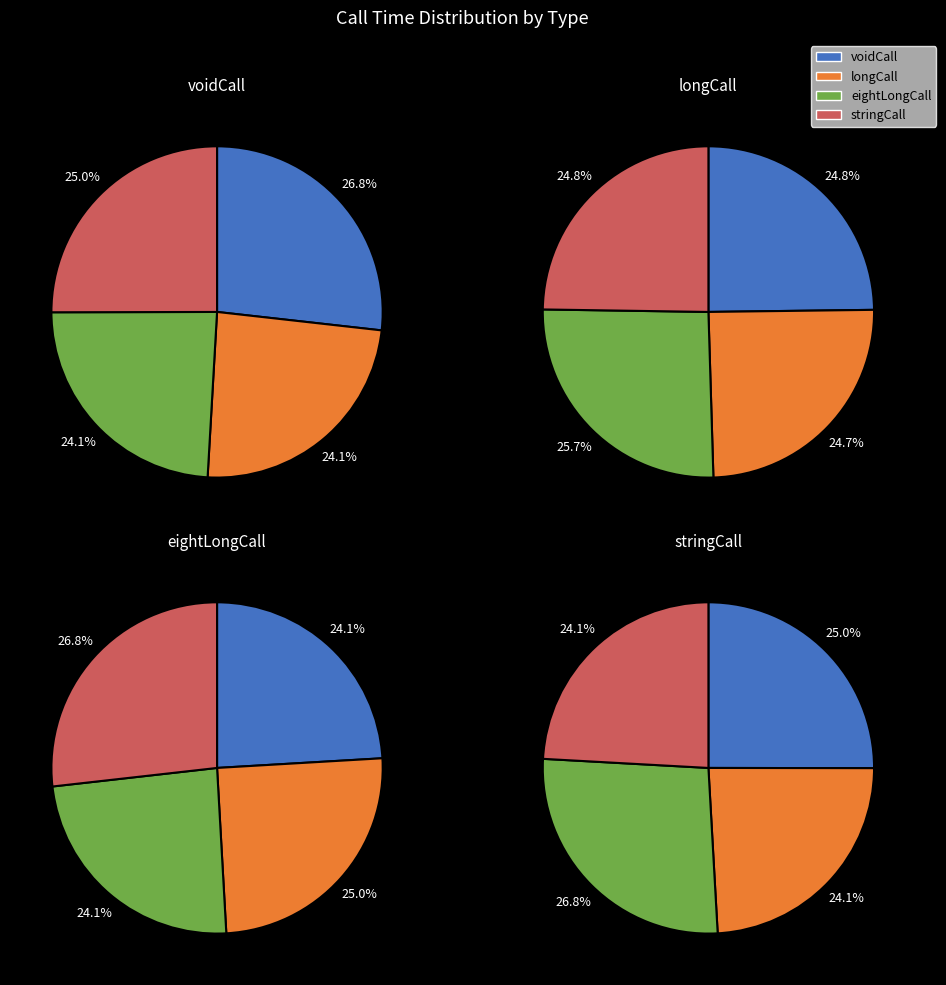

Is the sum of stringCall and 8 greater than half?

No